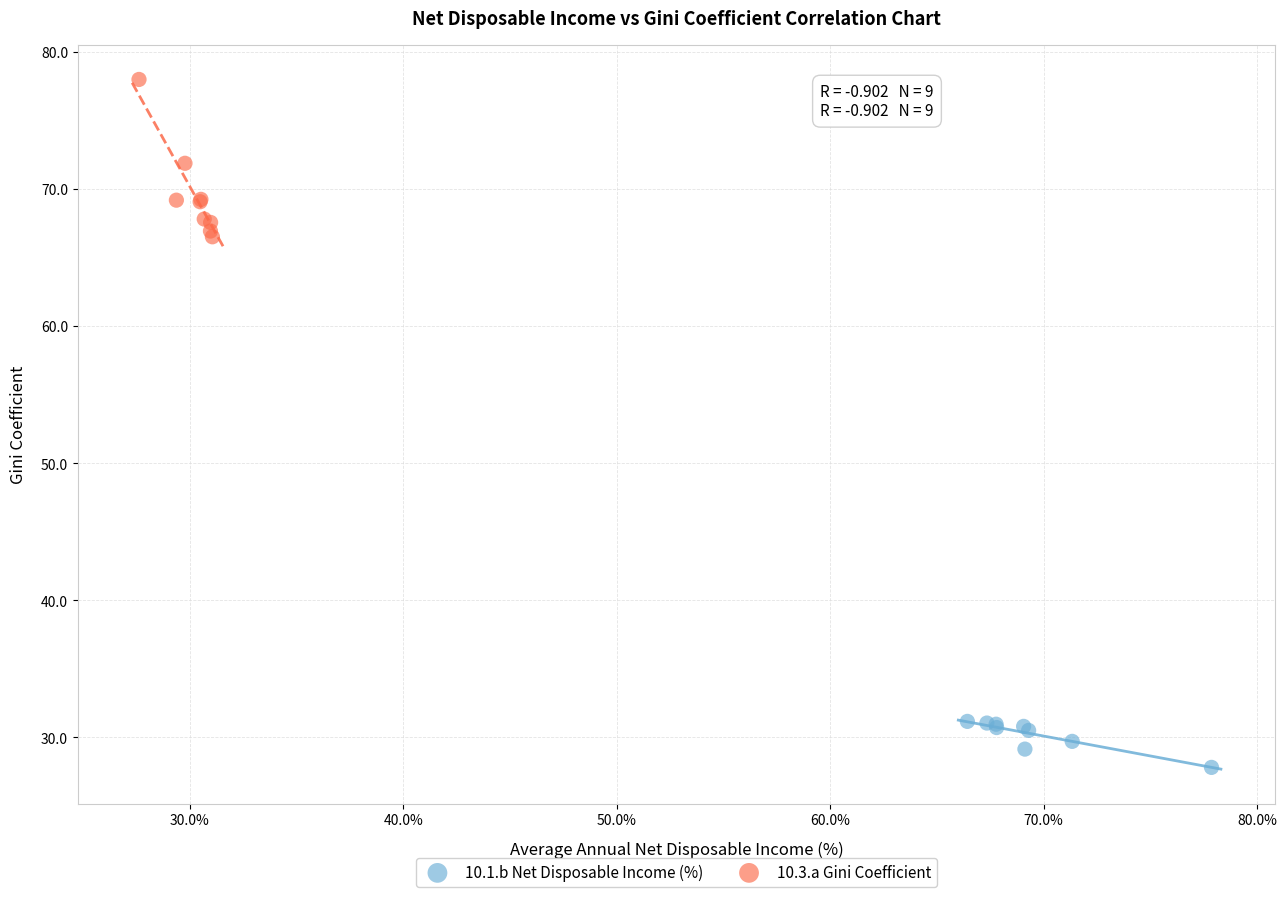

Which series contains the lowest Y value?

10.1.b Net Disposable Income (%)